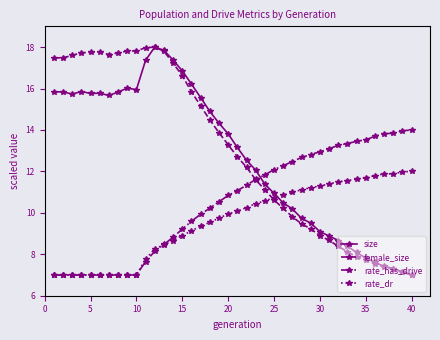

What is the value of the female_size point at the 1st from the left?

17.5